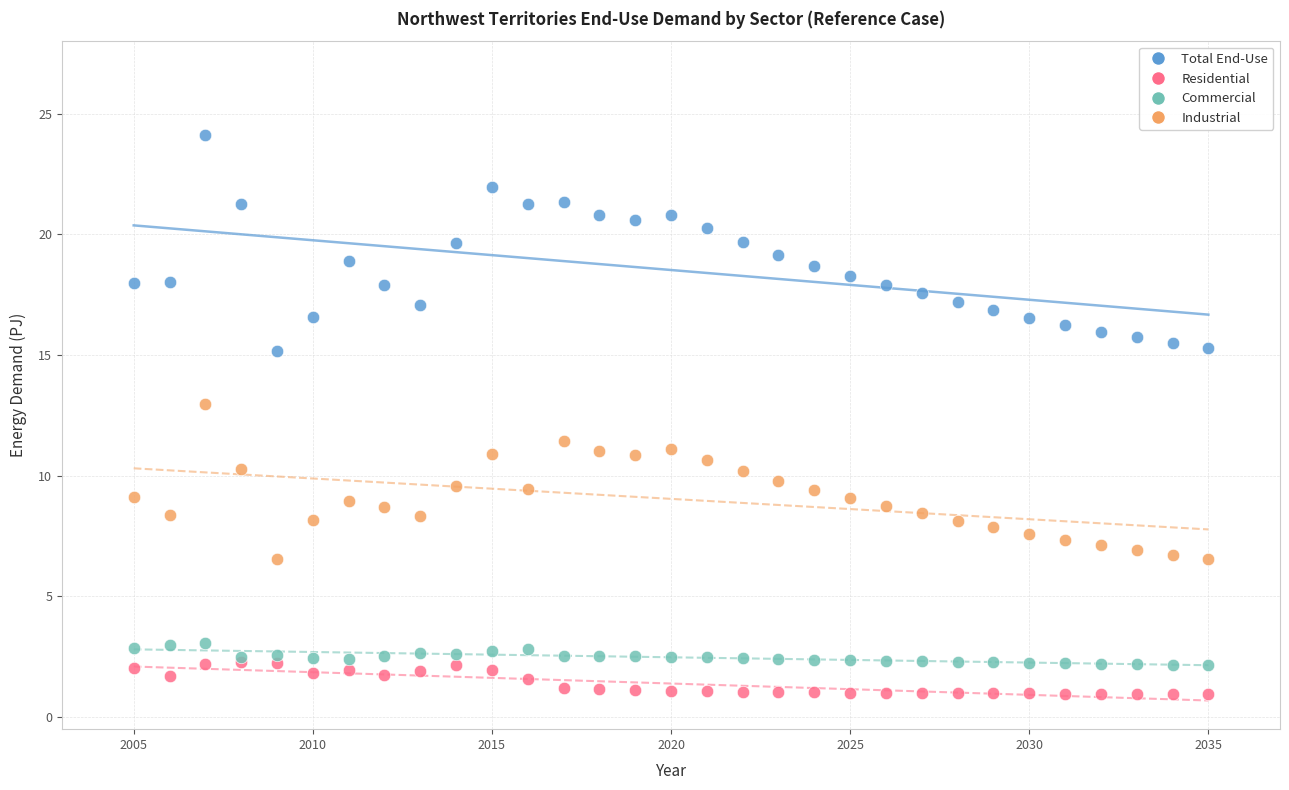

Across all series, what Y value is closest to 12?

11.4